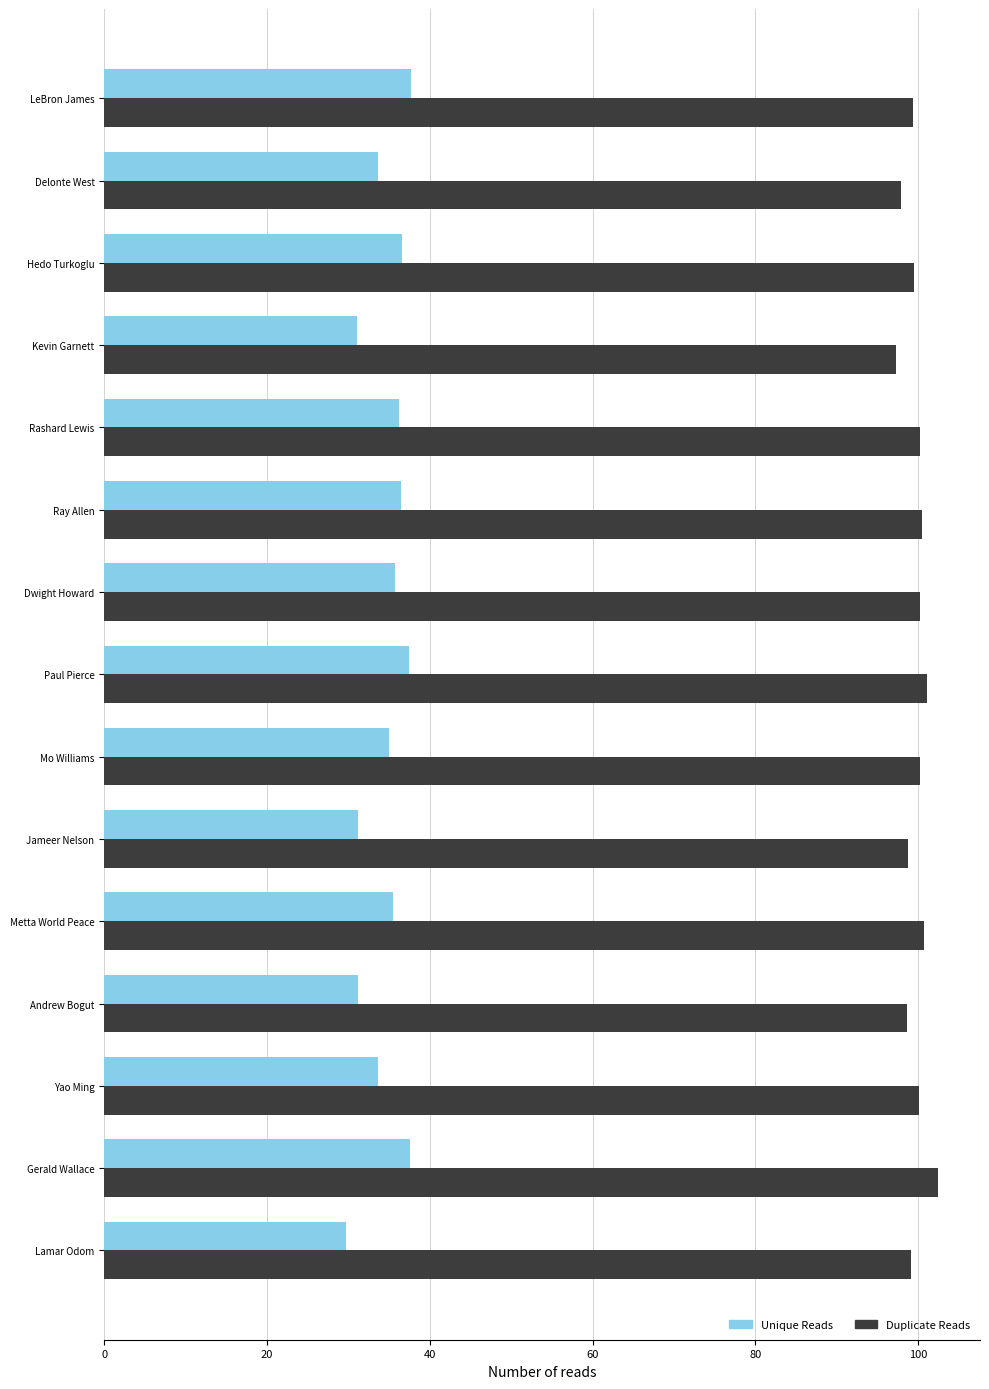

Which series has the largest range (max minus min)?

Unique Reads